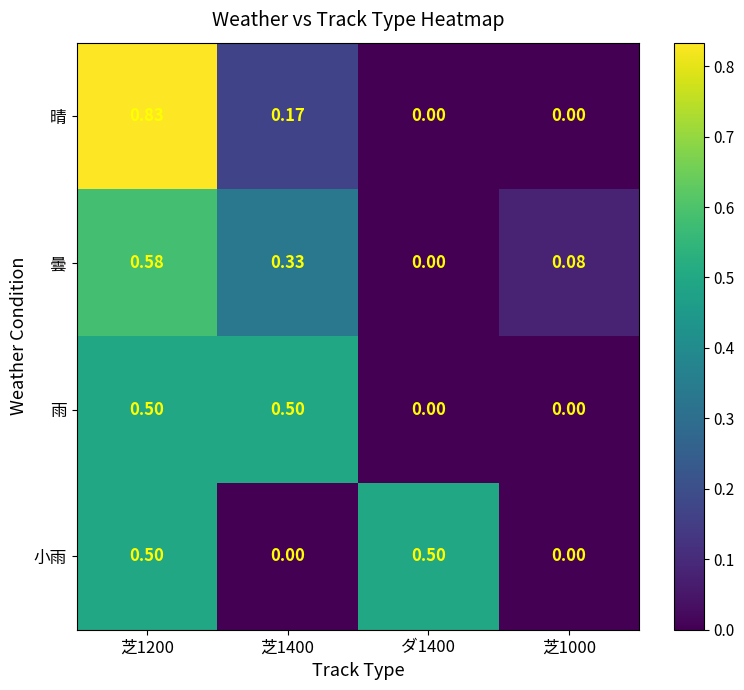

Which series changed the most between 芝1200 and 芝1400?

晴